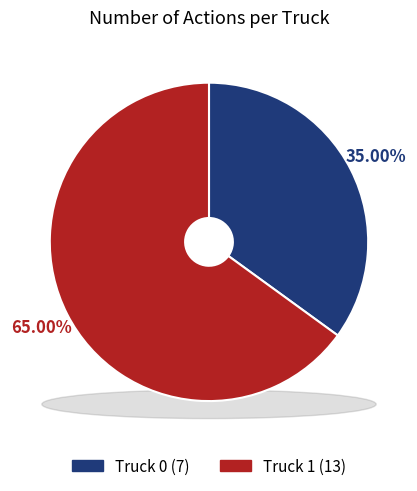

What is the total percentage of Truck 0 and Truck 1?

100.0%